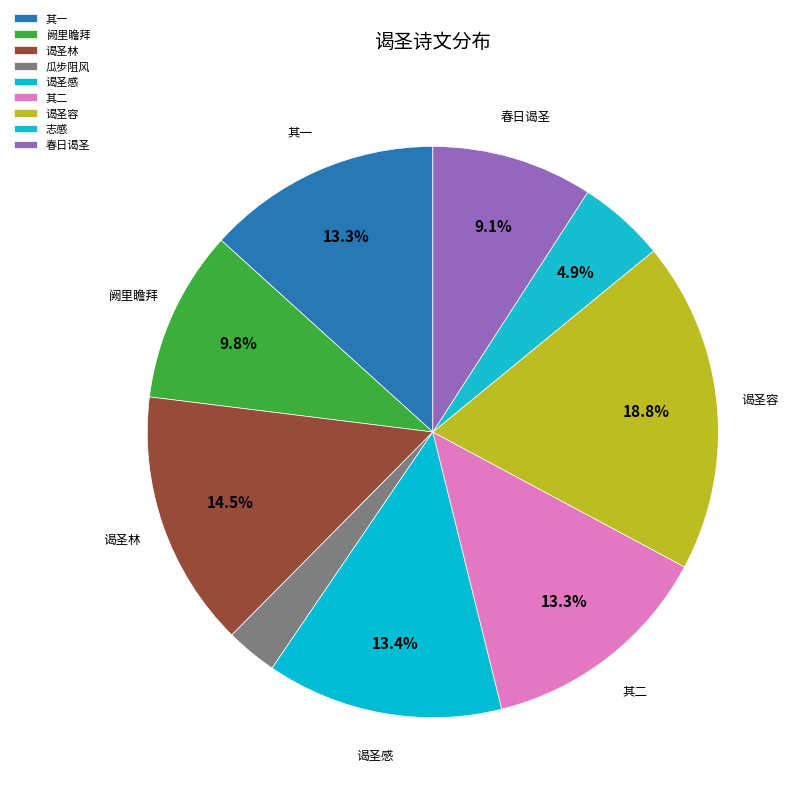

What is the largest slice in the pie chart?

谒圣容